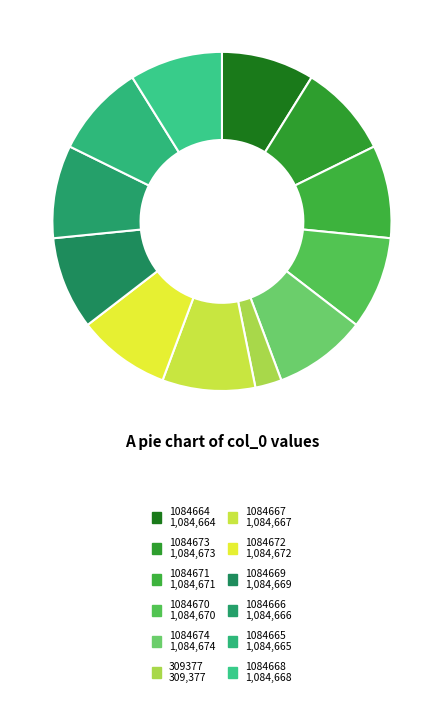

Rank the categories by value from highest to lowest.

1084674, 1084673, 1084672, 1084671, 1084670, 1084669, 1084668, 1084667, 1084666, 1084665, 1084664, 309377